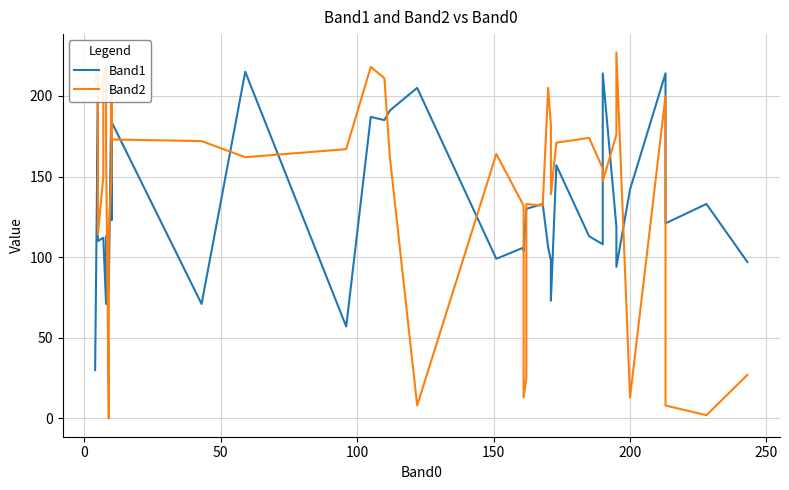

List the series in order of their overall mean, highest first.

Band2, Band1